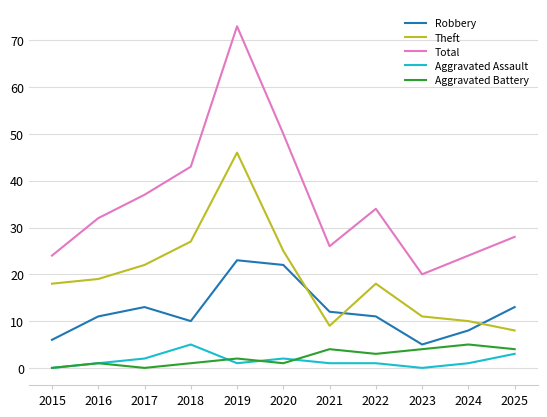

Between 2016 and 2020, which series saw the biggest shift?

Total